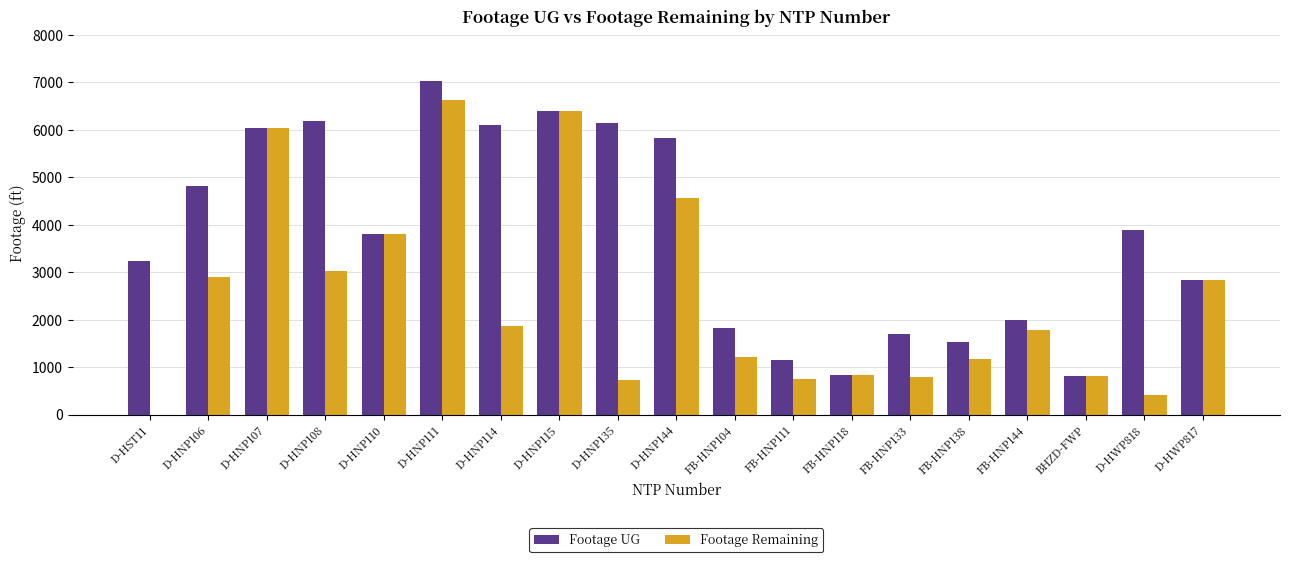

True or false: Footage Remaining has a value of 753 at FB-HNP104.

False